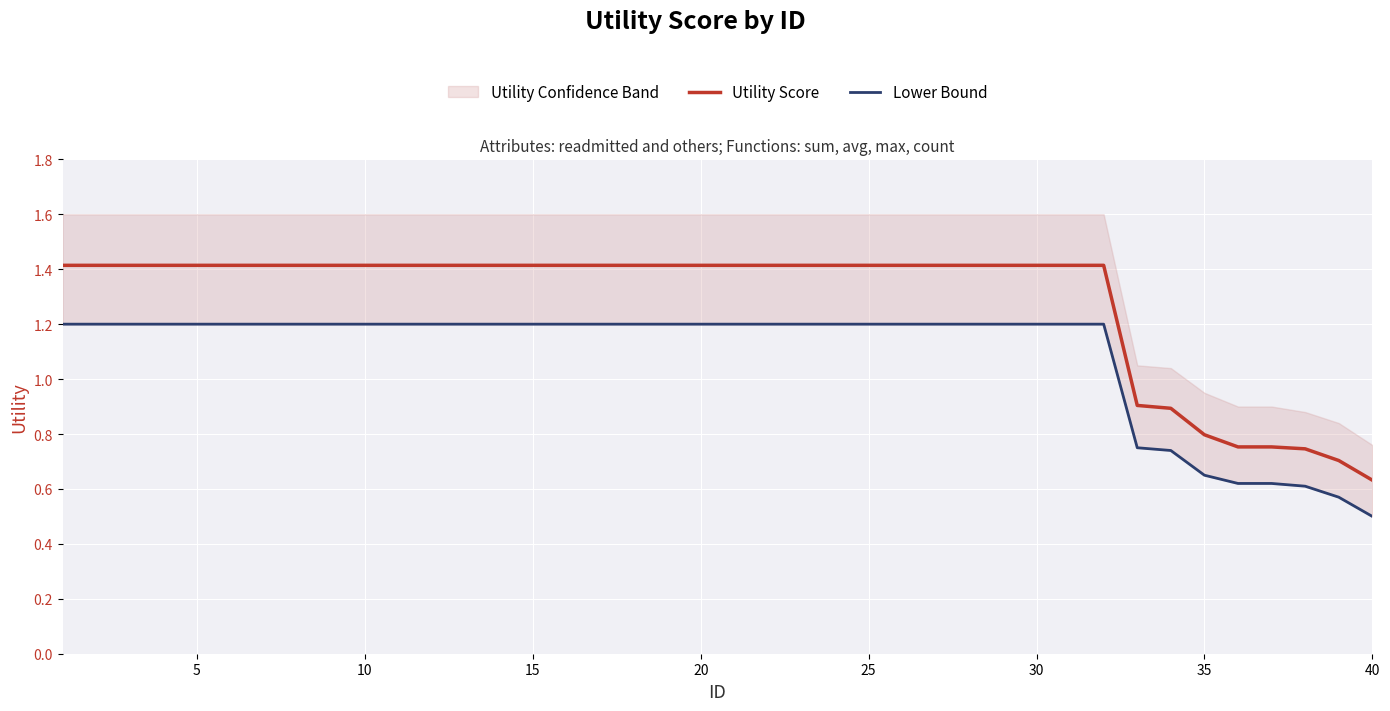

What is the difference between the second highest and second lowest values in the Utility Score series?

0.7